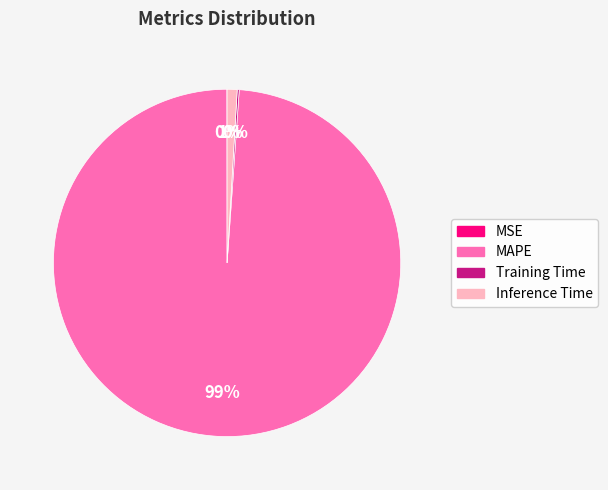

To the nearest percent, what is the difference between the largest and smallest slice percentages?

99%